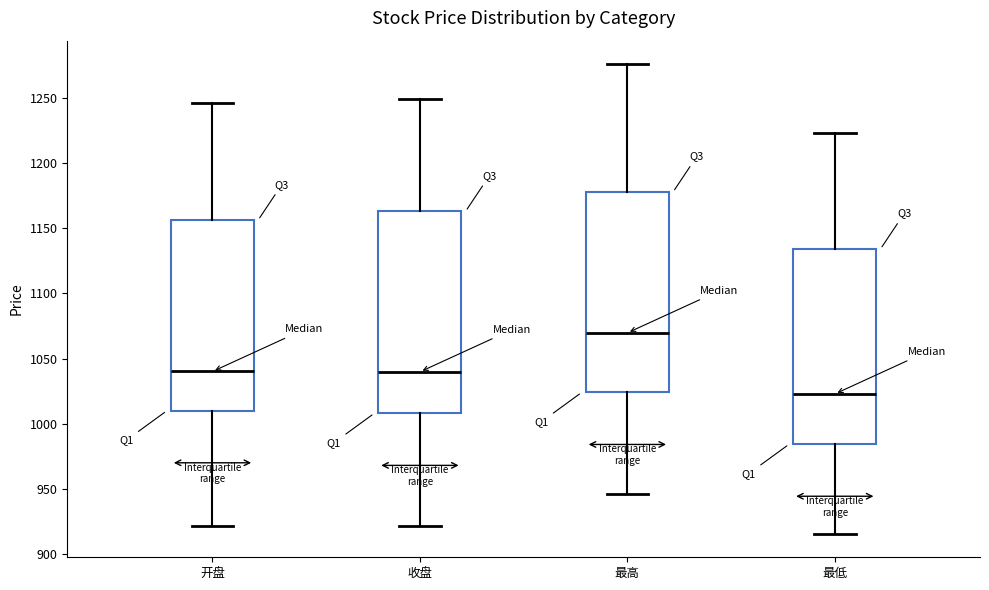

Reading left to right, transcribe this box plot: for each box, give where its median line is, the range the box spans, and where its two whiskers end, as read against the y-axis. The values are not printed on the chart, so give them approximately, as read against the axis.

开盘: median 1040, box 1010 to 1155, whiskers 920 to 1245
收盘: median 1040, box 1010 to 1165, whiskers 920 to 1250
最高: median 1070, box 1025 to 1180, whiskers 945 to 1275
最低: median 1025, box 985 to 1135, whiskers 915 to 1225